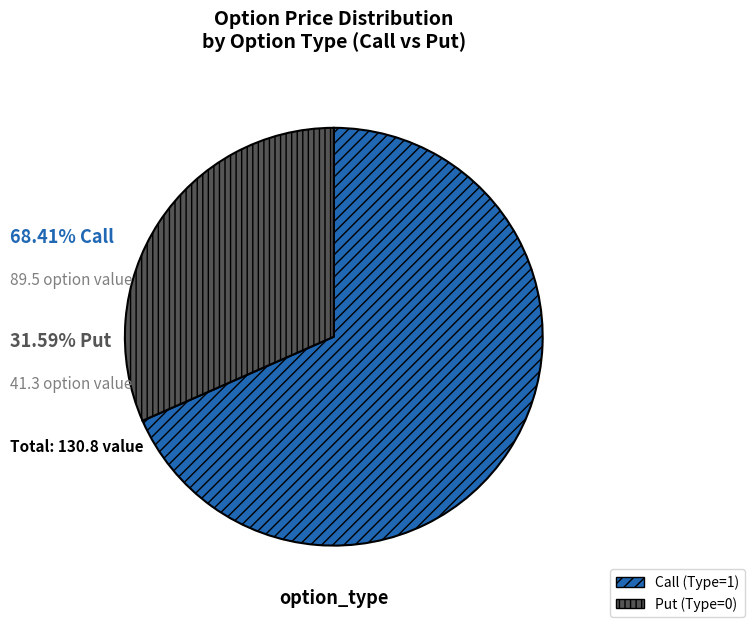

Approximately how many times larger is the value at Call (Type=1) compared to Put (Type=0)?

2.2